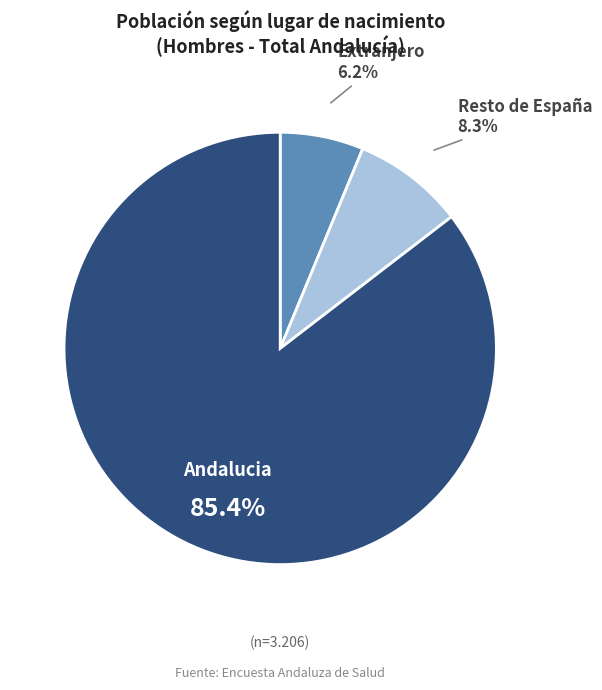

What is the total percentage of Resto de España and Andalucia?

93.8%